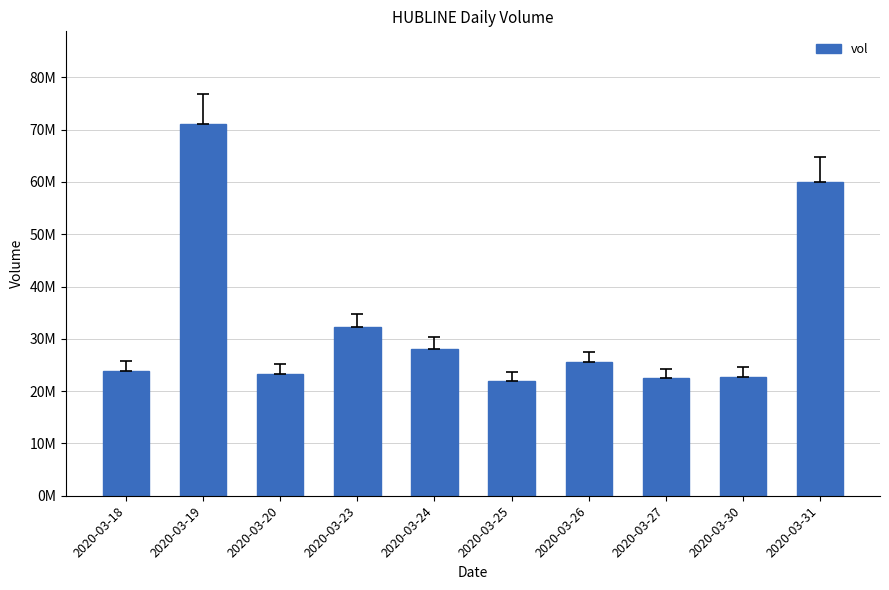

At which label is the value closest to 46439250?

2020-03-31